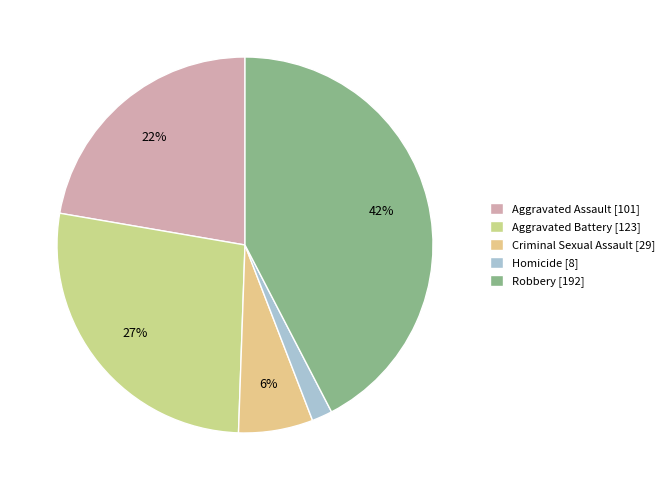

Is the sum of Aggravated Battery and Homicide greater than half?

No